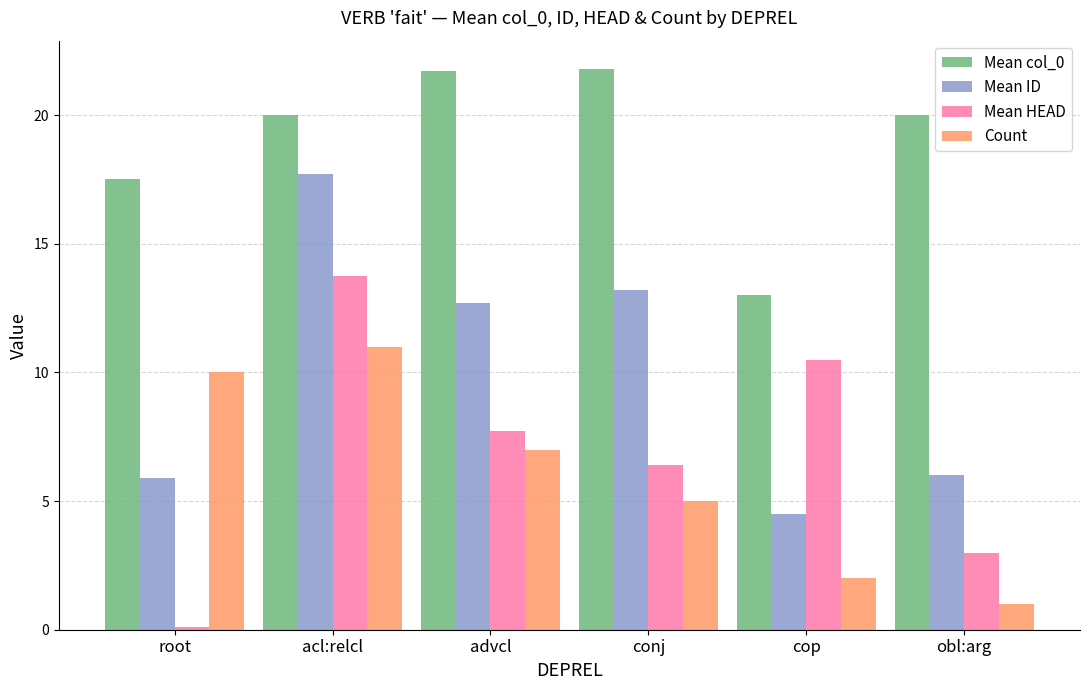

At which label is Mean HEAD closest to 6?

conj